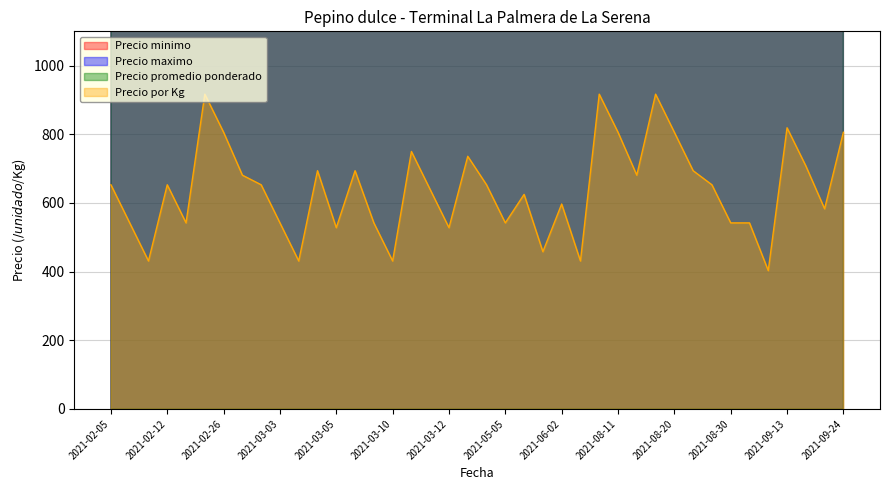

What is the maximum value for Precio minimo?

16000